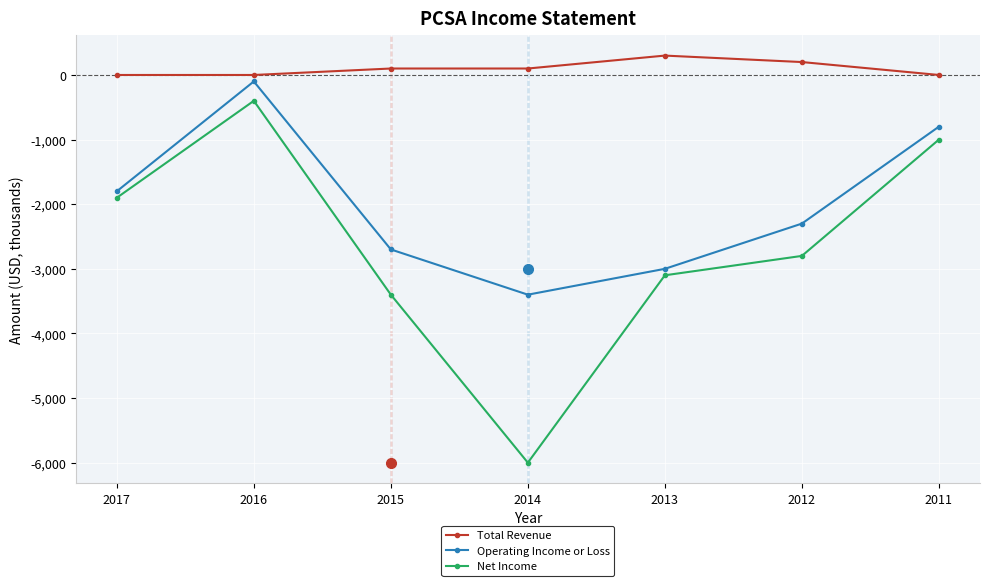

Reading left to right, what are all the values shown in this chart?

Total Revenue: 0	0	100	100	300	200	0
Operating Income or Loss: -1800	-100	-2700	-3400	-3000	-2300	-800
Net Income: -1900	-400	-3400	-6000	-3100	-2800	-1000